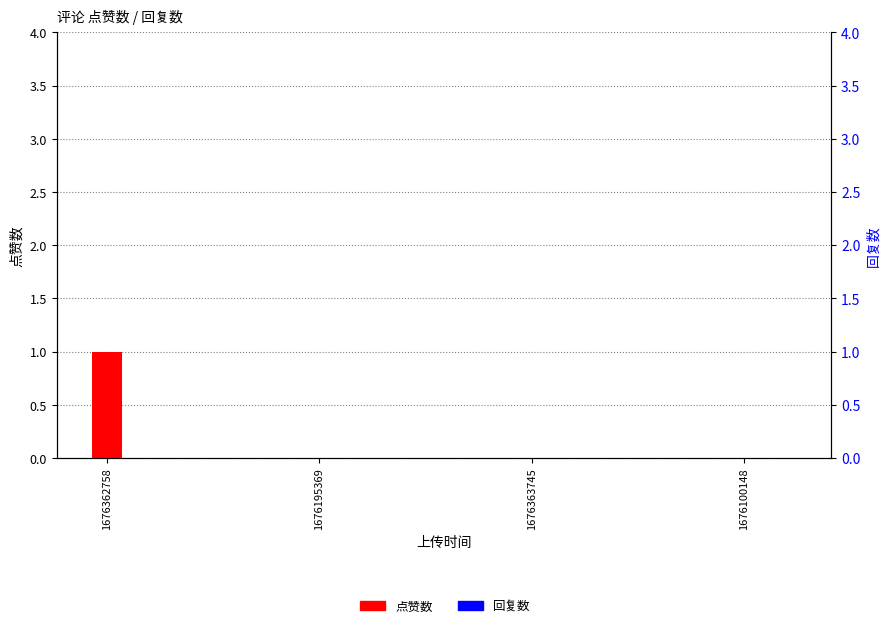

Reading left to right, transcribe all the data shown in this chart.

点赞数: 1	0	0	0
回复数: 0	0	0	0